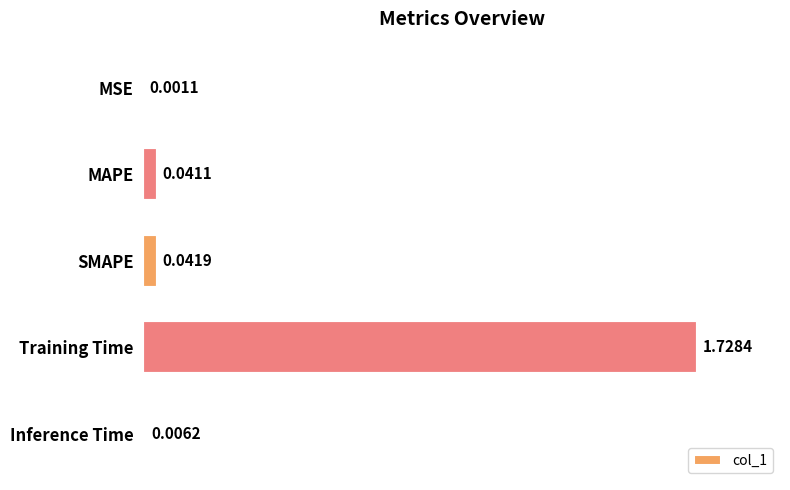

Which has a higher value, Training Time or SMAPE?

Training Time